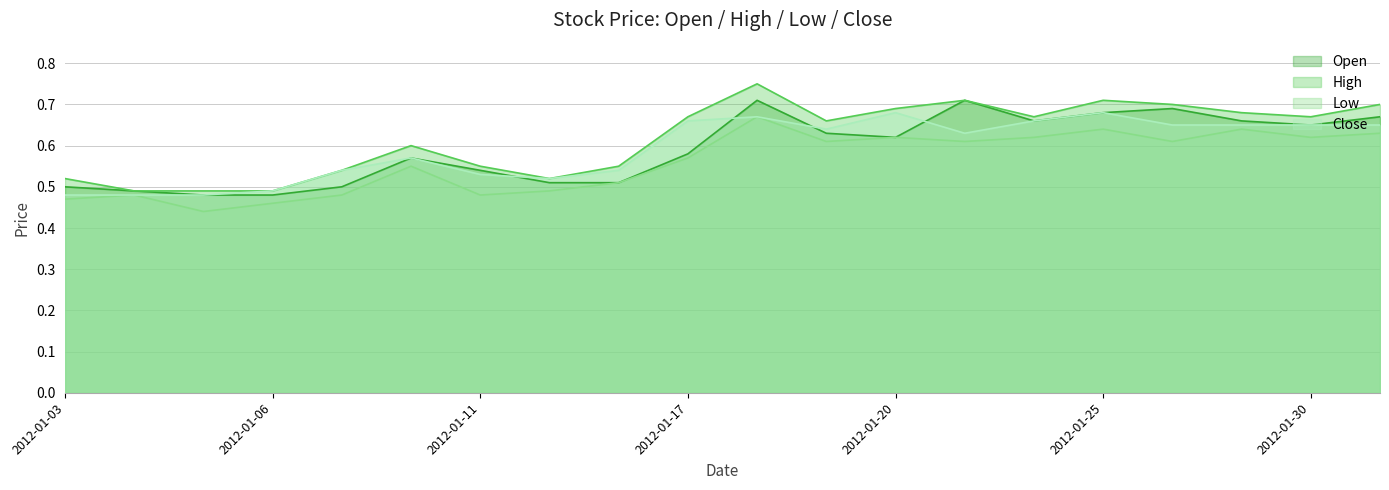

Which category has the highest value in the Open series?

2012-01-18